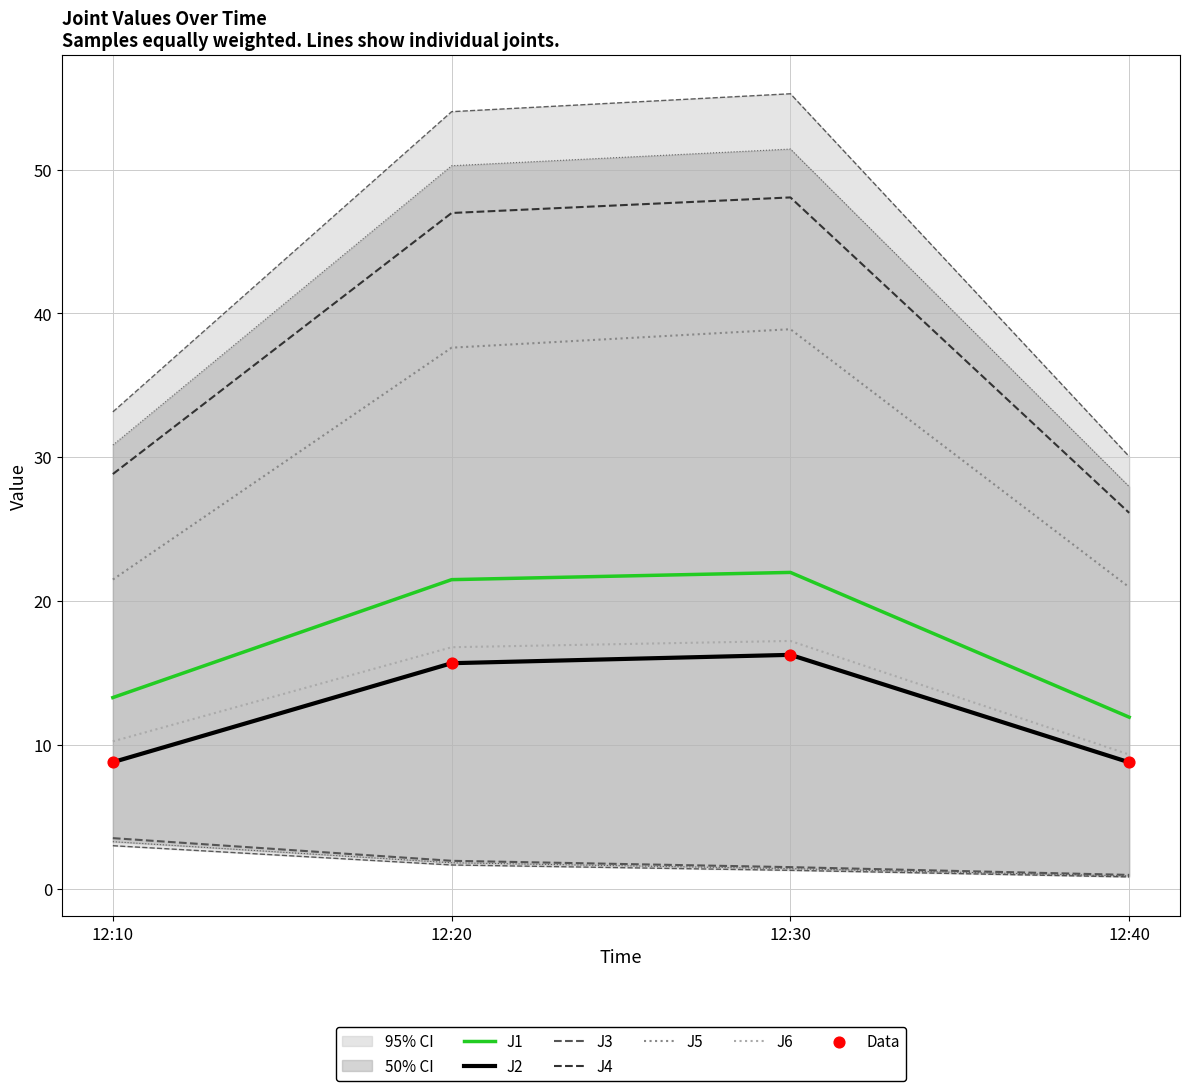

At which category is the sum across all series the highest?

12:30